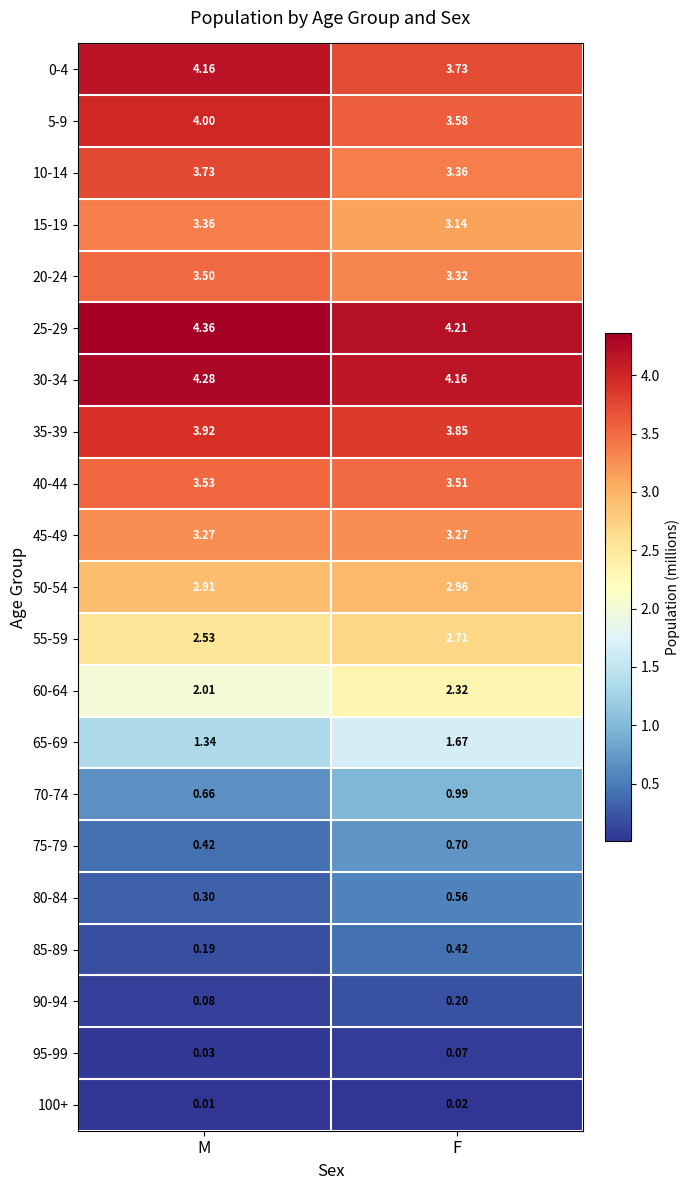

List the labels in order of 90-94 value, largest first.

F, M